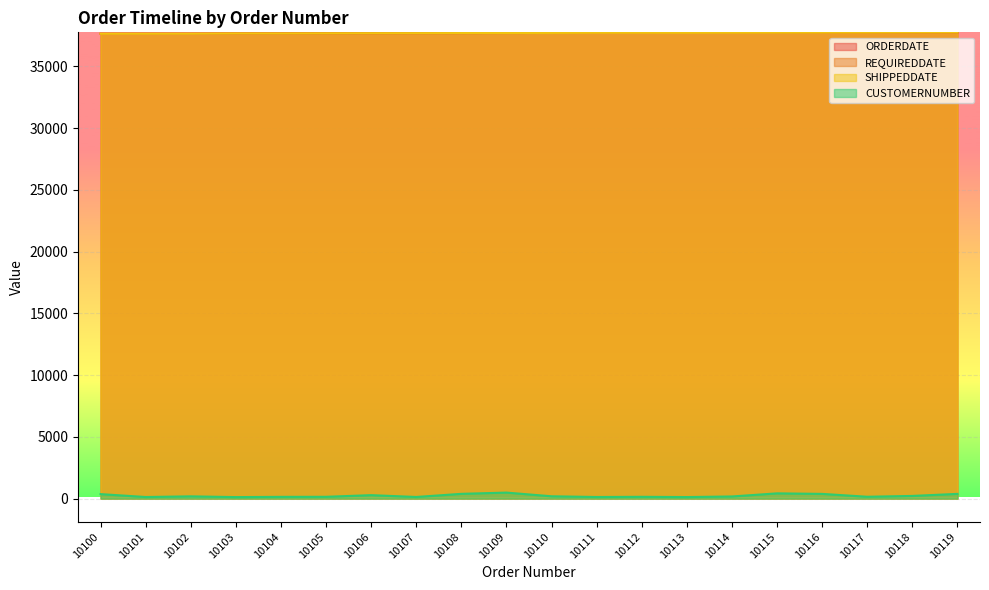

Between 10106 and 10102, which is larger?

10106